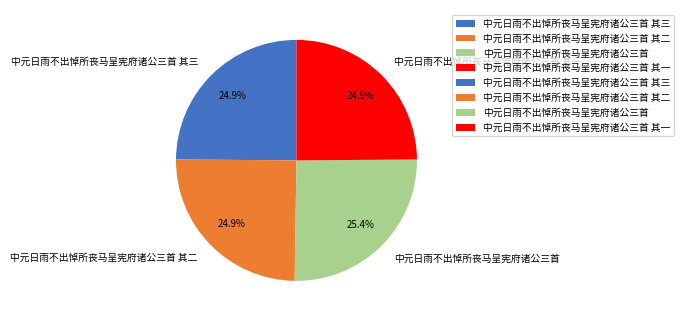

To the nearest percent, what portion does 中元日雨不出悼所丧马呈宪府诸公三首 其二 represent?

25%